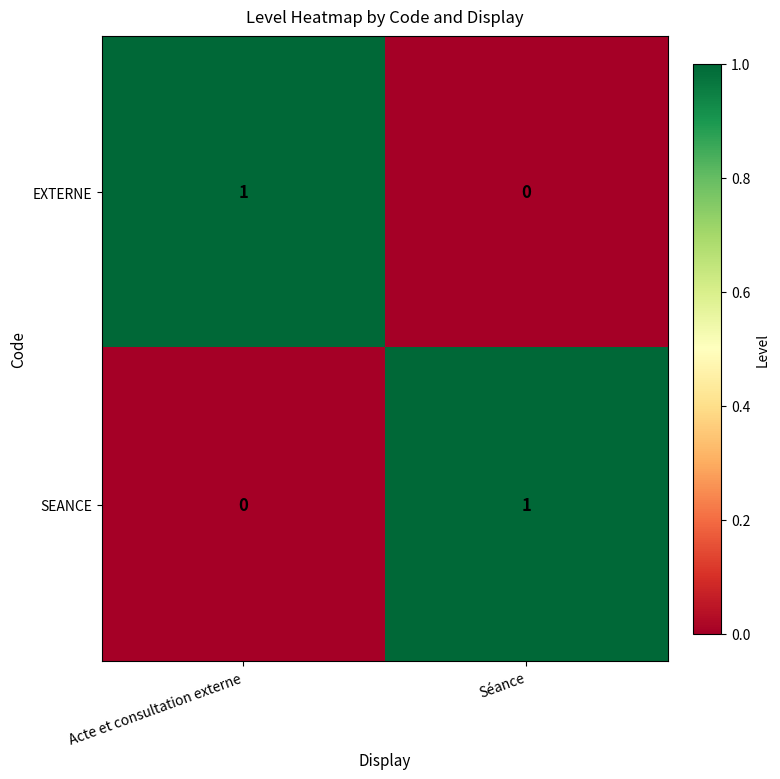

At how many categories does at least one series exceed 0?

2